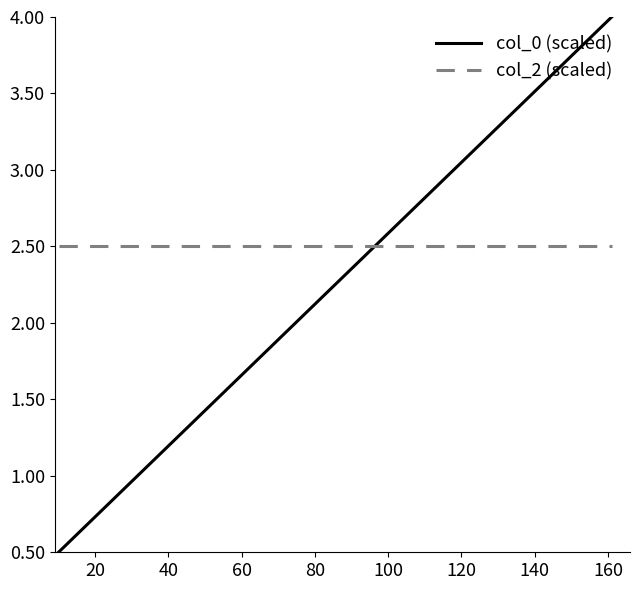

Which series has the largest range (max minus min)?

col_0 (scaled)